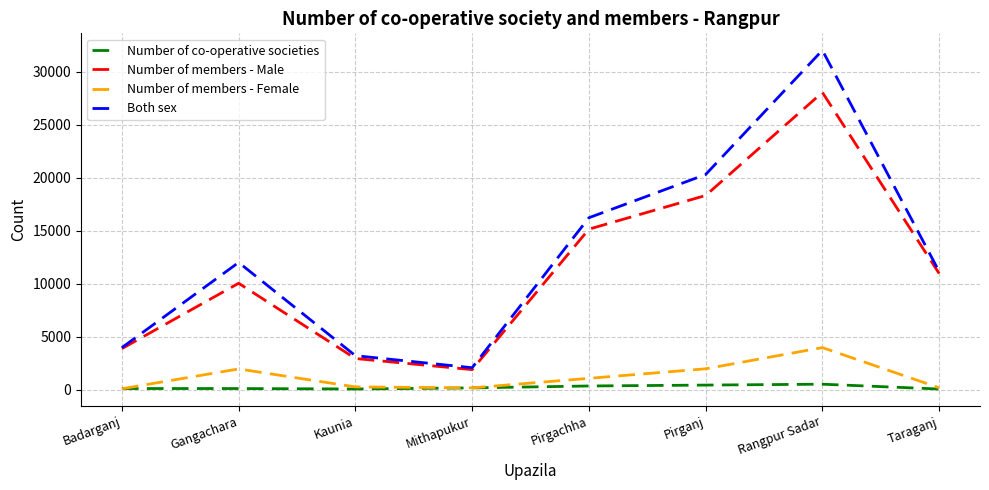

True or false: Number of members - Male and Number of members - Female cross at least once.

False